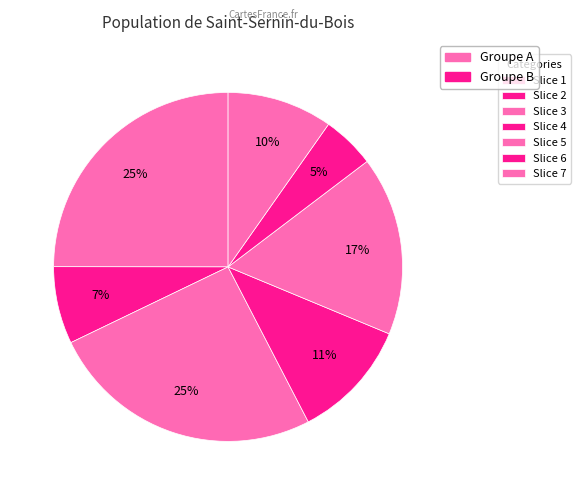

How many slices are in this pie chart?

7